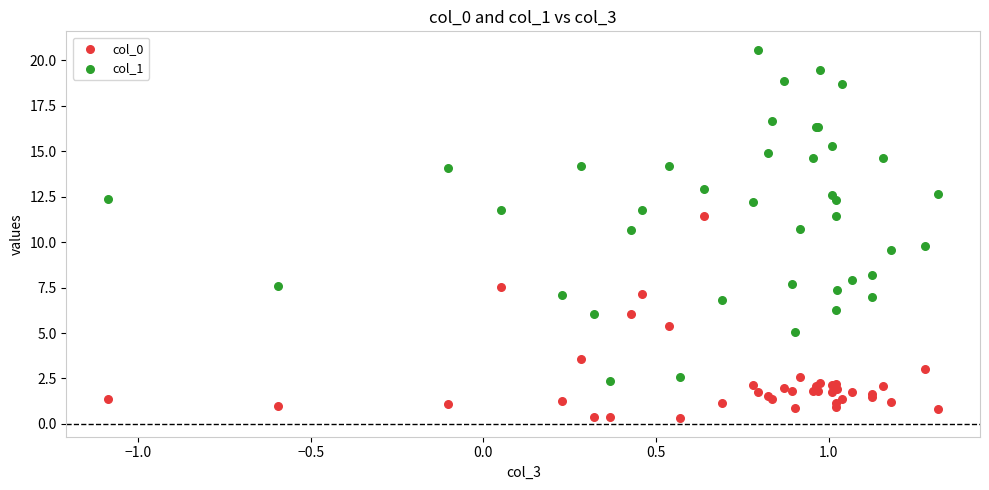

What are all the series names shown in the legend?

col_0, col_1